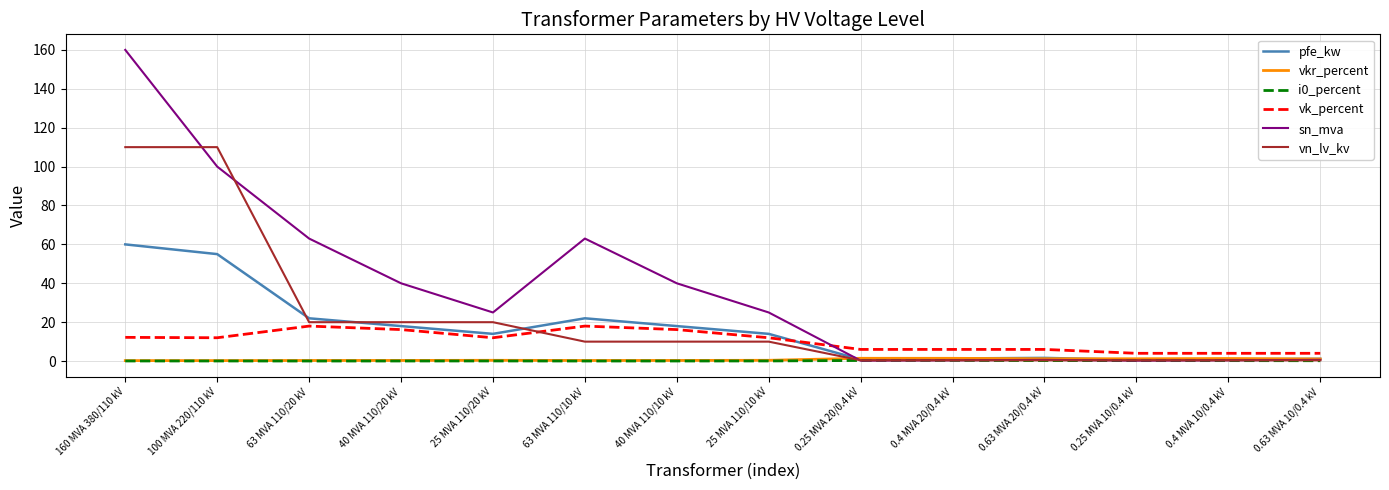

True or false: vk_percent and i0_percent cross at least once.

False